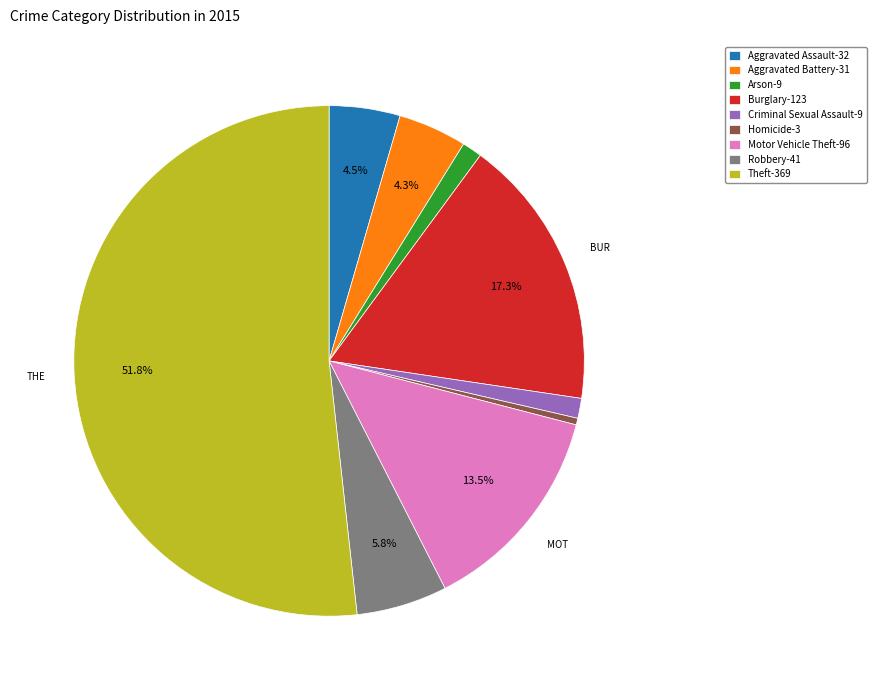

The Burglary slice represents 17% of the pie. True or false?

True